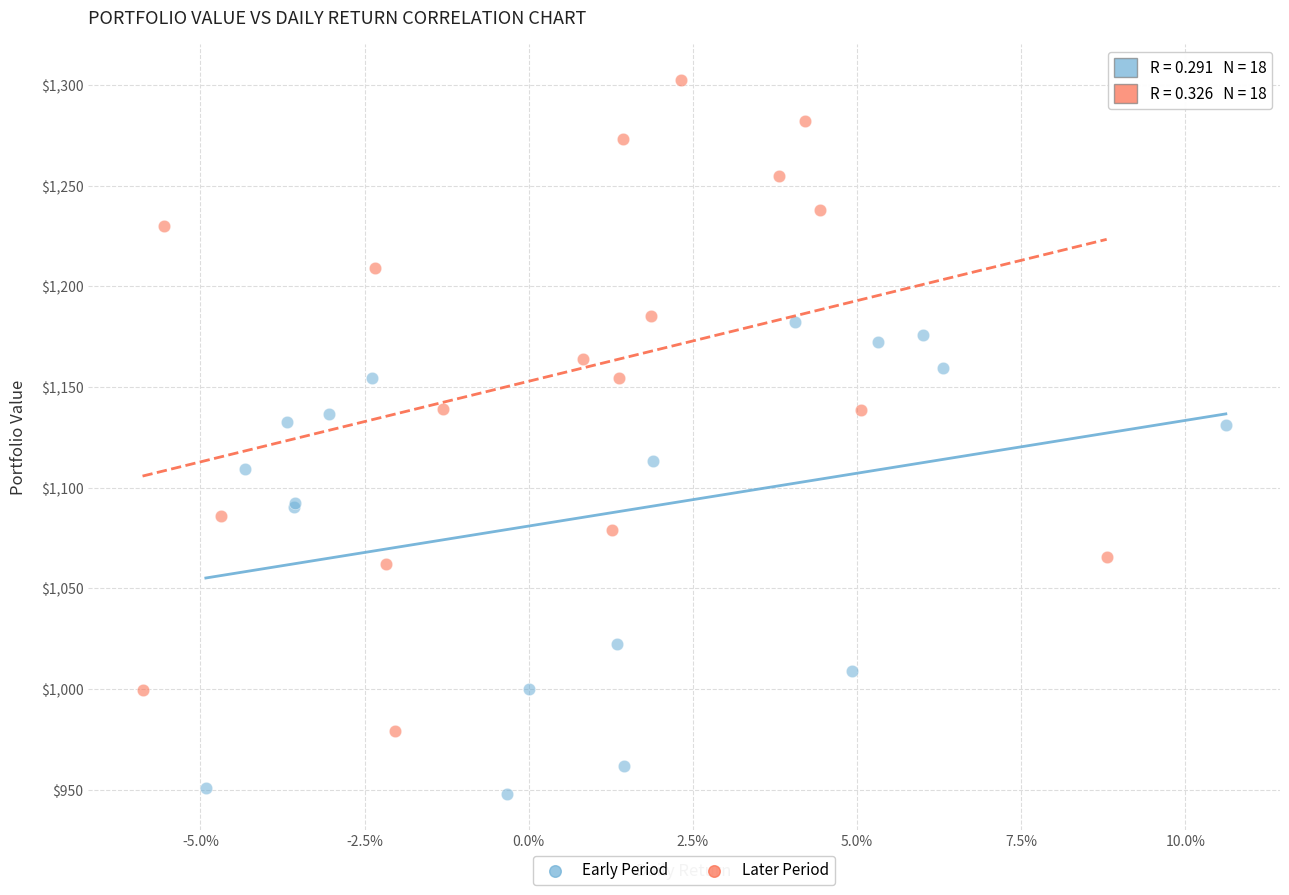

Which series has the widest spread of Y values?

Later Period